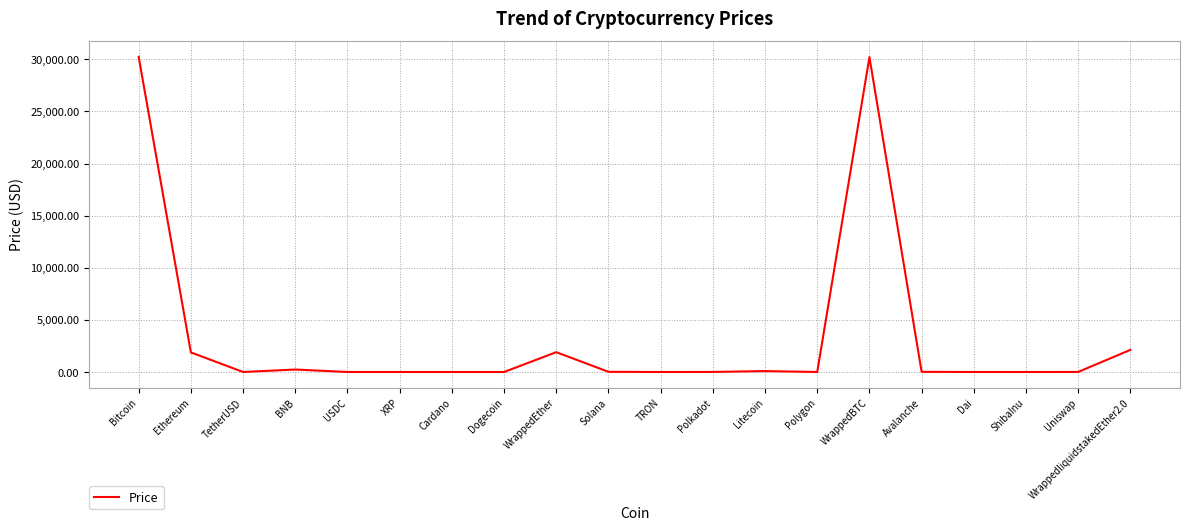

What is the maximum value shown in the chart?

30229.9